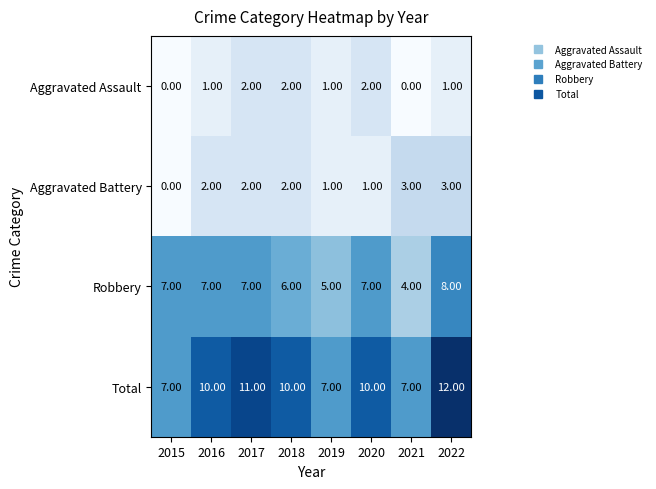

Which series has the largest total across all categories?

Total